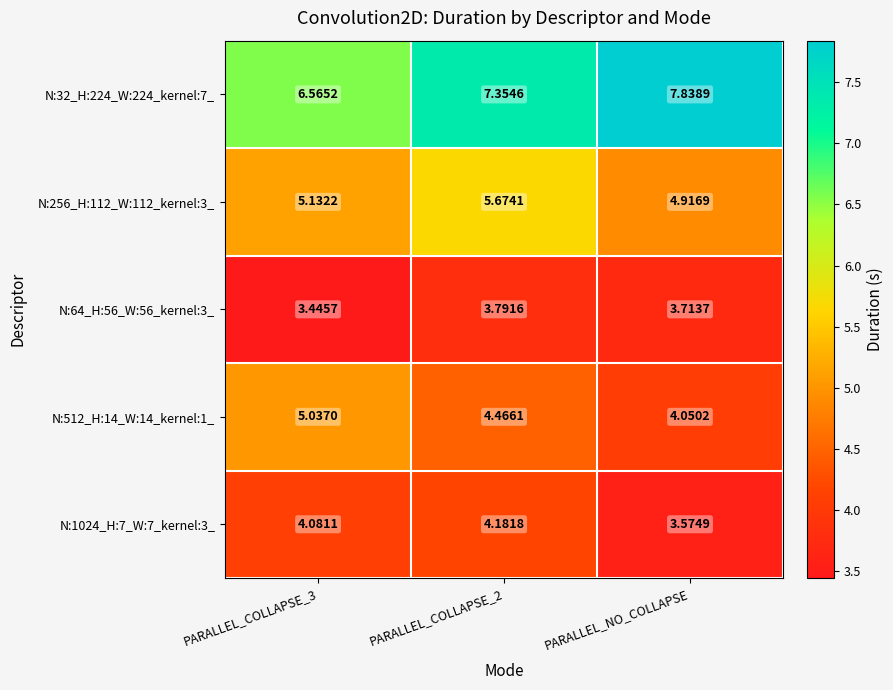

Which series has the widest spread of values?

N:32_H:224_W:224_kernel:7_